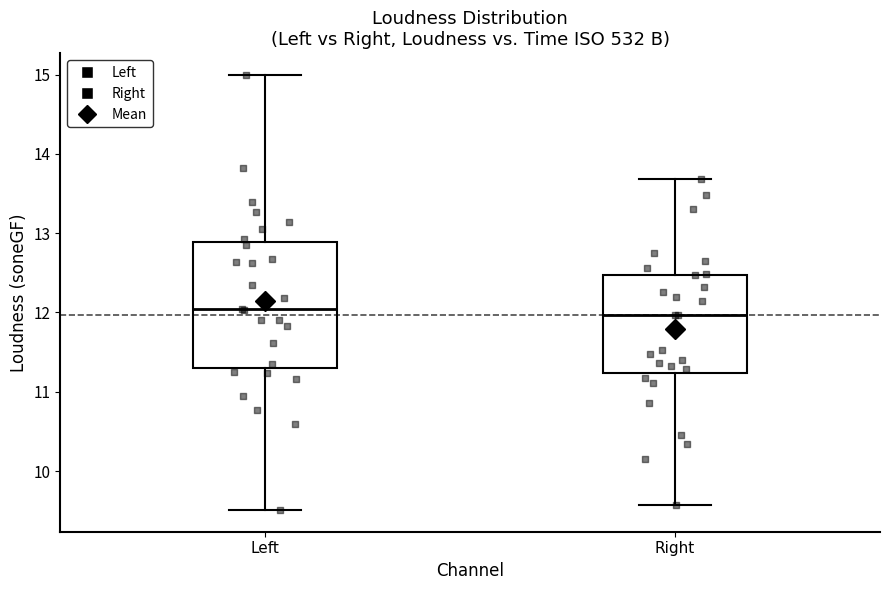

Reading left to right, transcribe this box plot: for each box, give where its median line is, the range the box spans, and where its two whiskers end, as read against the y-axis. The values are not printed on the chart, so give them approximately, as read against the axis.

Left: median 12.0, box 11.3 to 12.9, whiskers 9.5 to 15.0
Right: median 12.0, box 11.2 to 12.5, whiskers 9.6 to 13.7